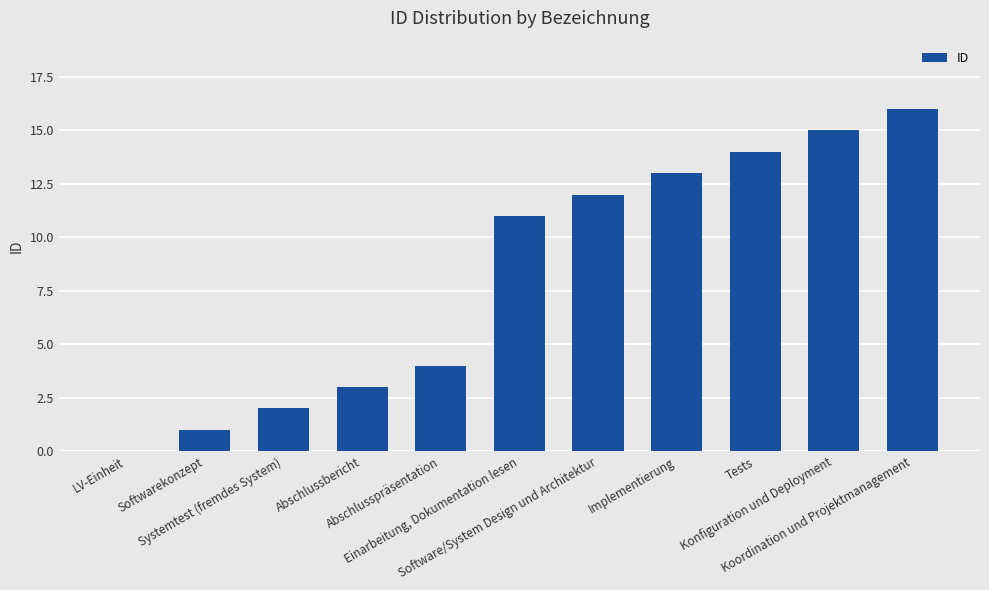

Reading left to right, what are all the values shown in this chart?

0	1	2	3	4	11	12	13	14	15	16